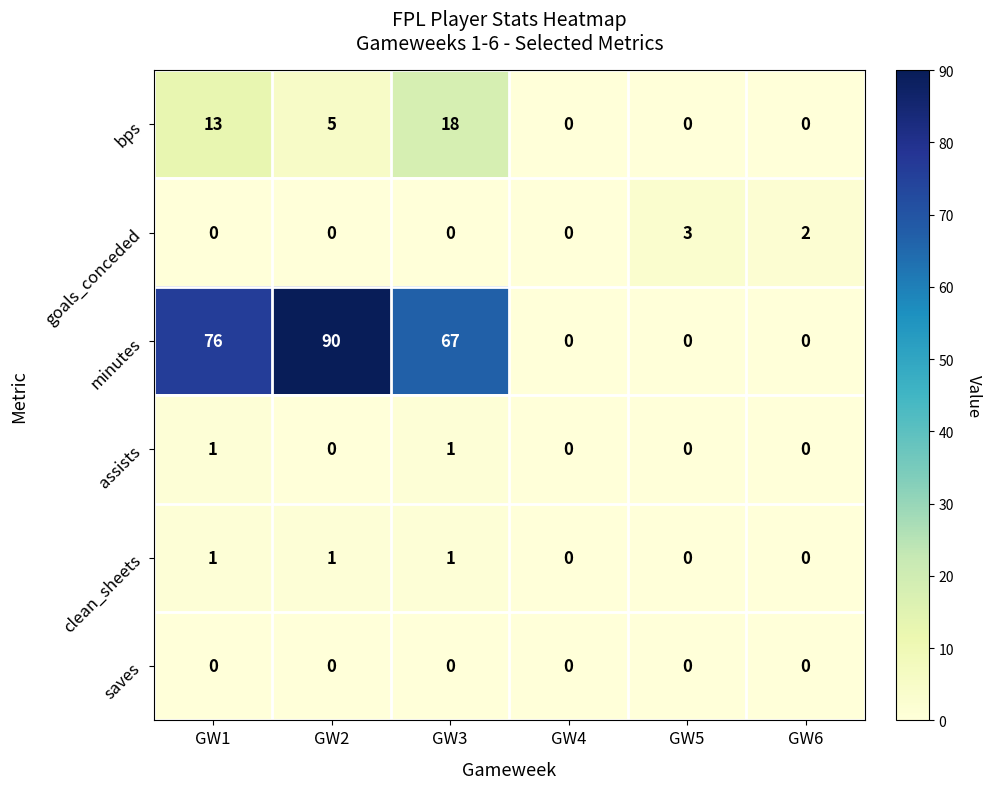

How many distinct data groups are displayed?

6